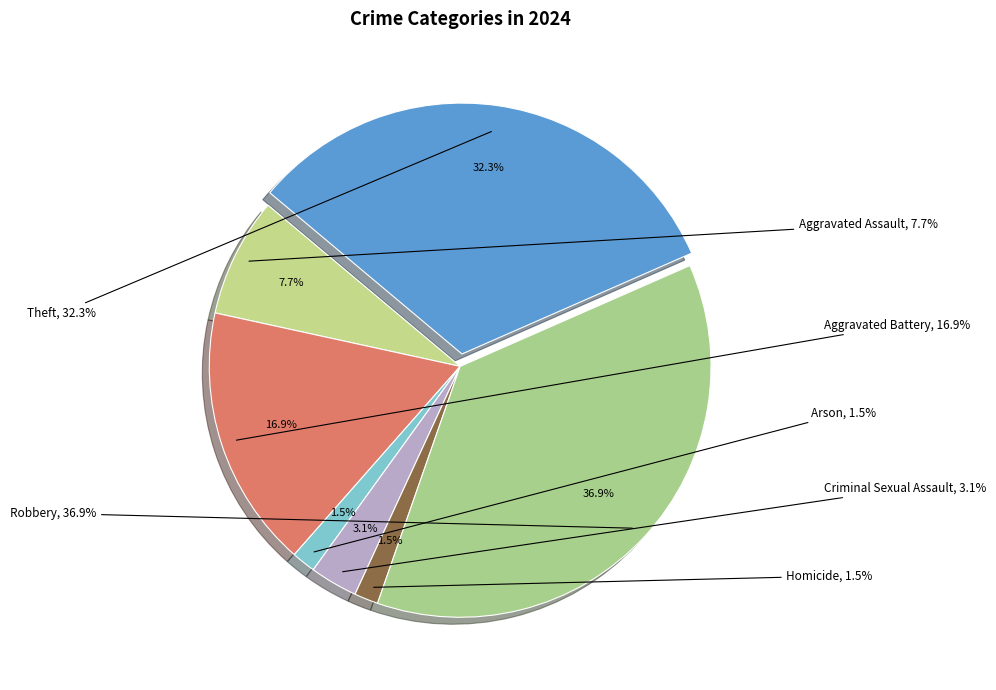

True or false: Theft accounts for 32% of the total.

True